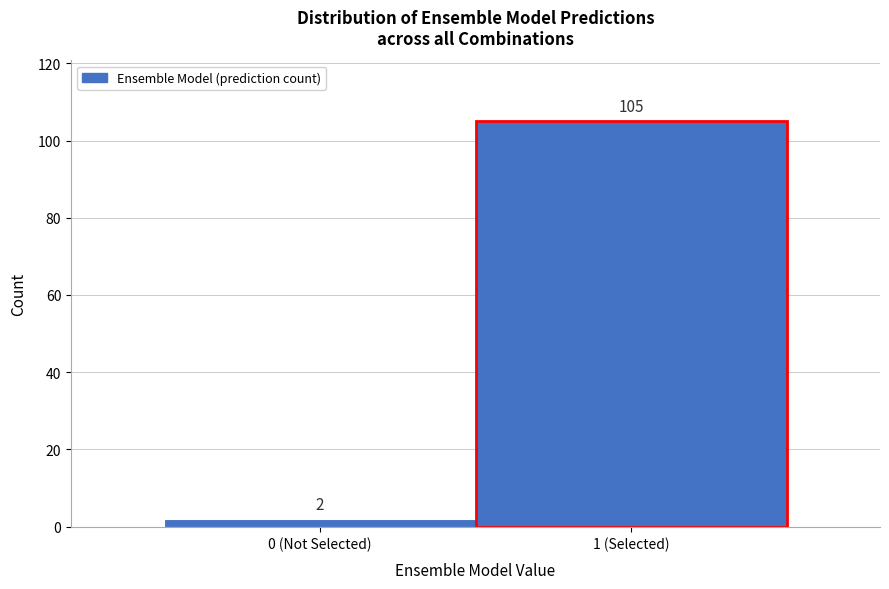

Reading right to left, list all the values displayed in this chart.

105	2